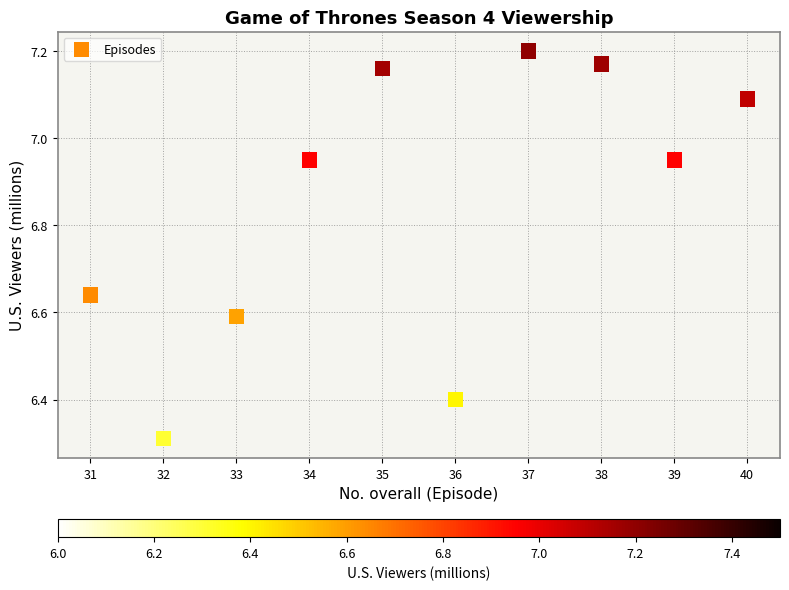

What is the range of X values (max minus min)?

9.0